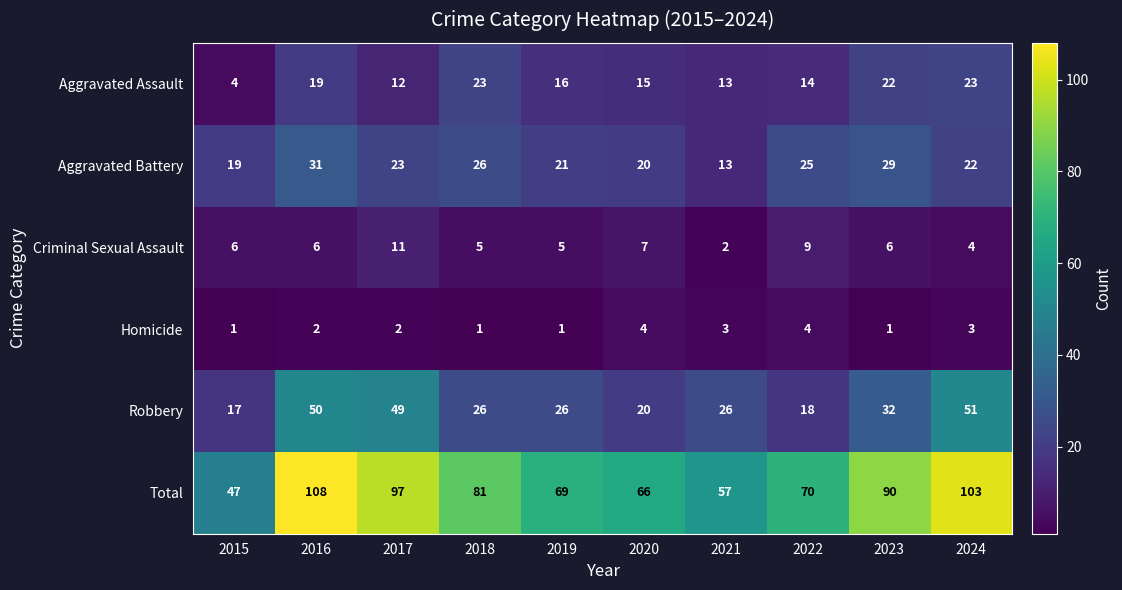

What is the maximum value shown in the chart?

108